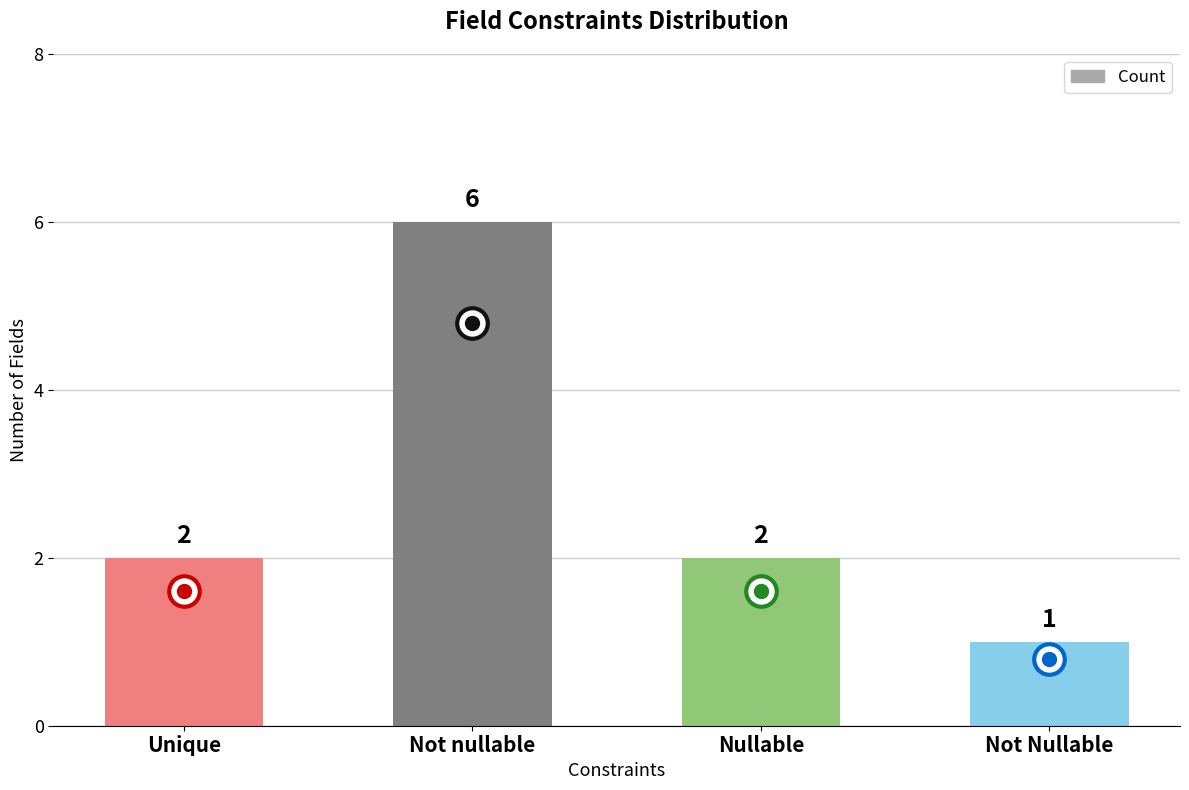

What is the difference between the maximum and minimum values?

5